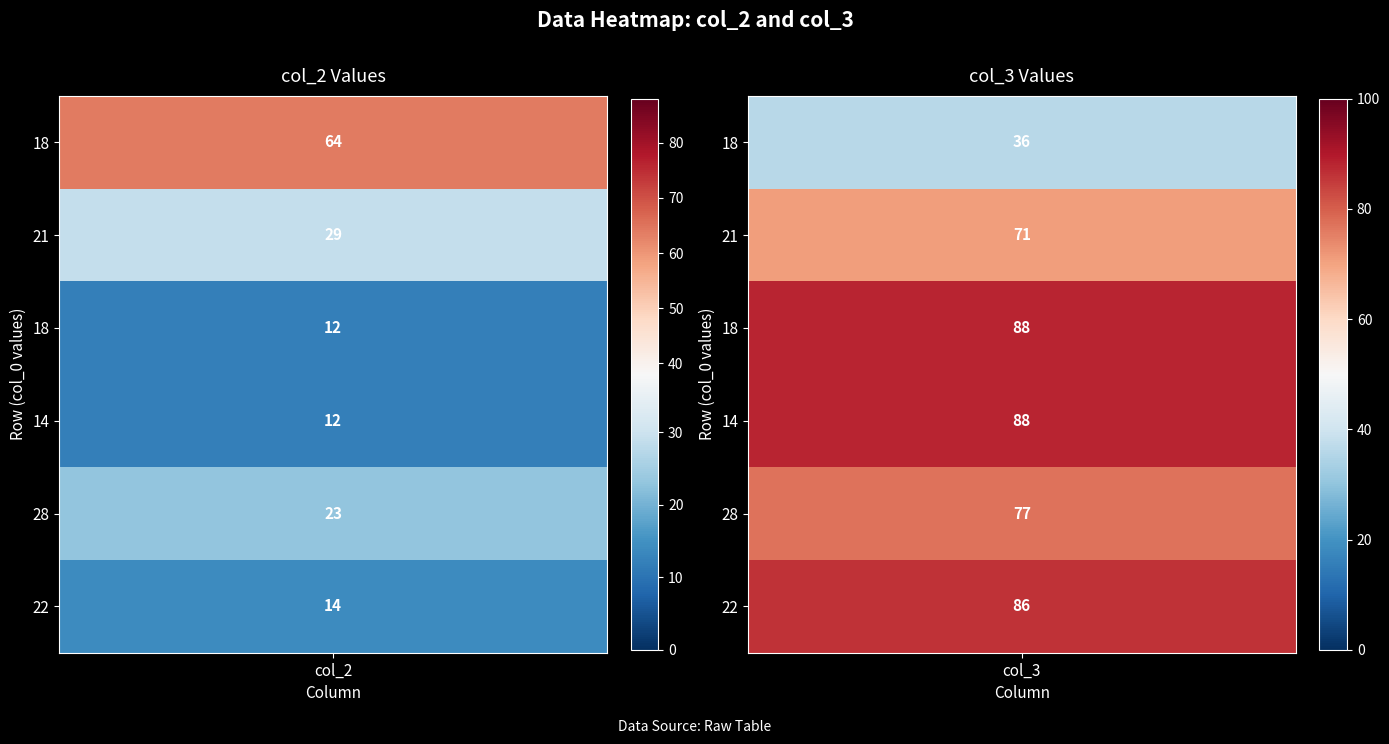

Is the value of col_2 at 3 greater than the value of col_3 at 4?

No